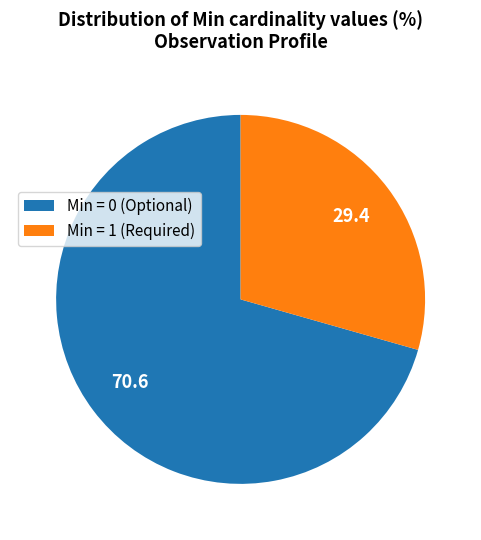

Approximately how many times larger is the value at Min = 0 (Optional) compared to Min = 1 (Required)?

2.4